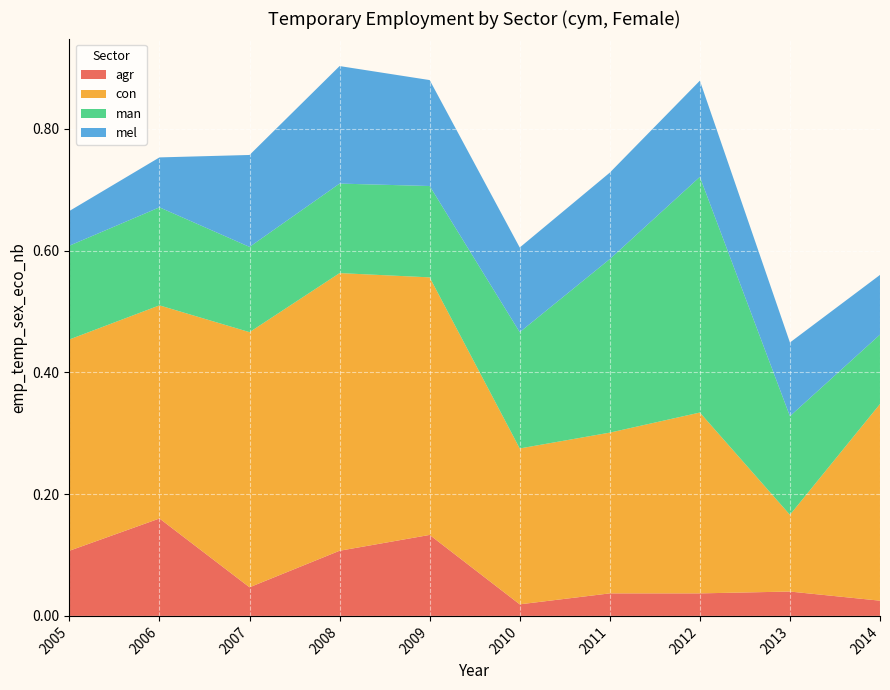

Reading right to left, transcribe all the data shown in this chart.

agr: 2014=0.0	2013=0.0	2012=0.0	2011=0.0	2010=0.0	2009=0.1	2008=0.1	2007=0.0	2006=0.2	2005=0.1
con: 2014=0.3	2013=0.1	2012=0.3	2011=0.3	2010=0.3	2009=0.4	2008=0.5	2007=0.4	2006=0.3	2005=0.3
man: 2014=0.1	2013=0.2	2012=0.4	2011=0.3	2010=0.2	2009=0.1	2008=0.1	2007=0.1	2006=0.2	2005=0.2
mel: 2014=0.1	2013=0.1	2012=0.2	2011=0.1	2010=0.1	2009=0.2	2008=0.2	2007=0.2	2006=0.1	2005=0.1